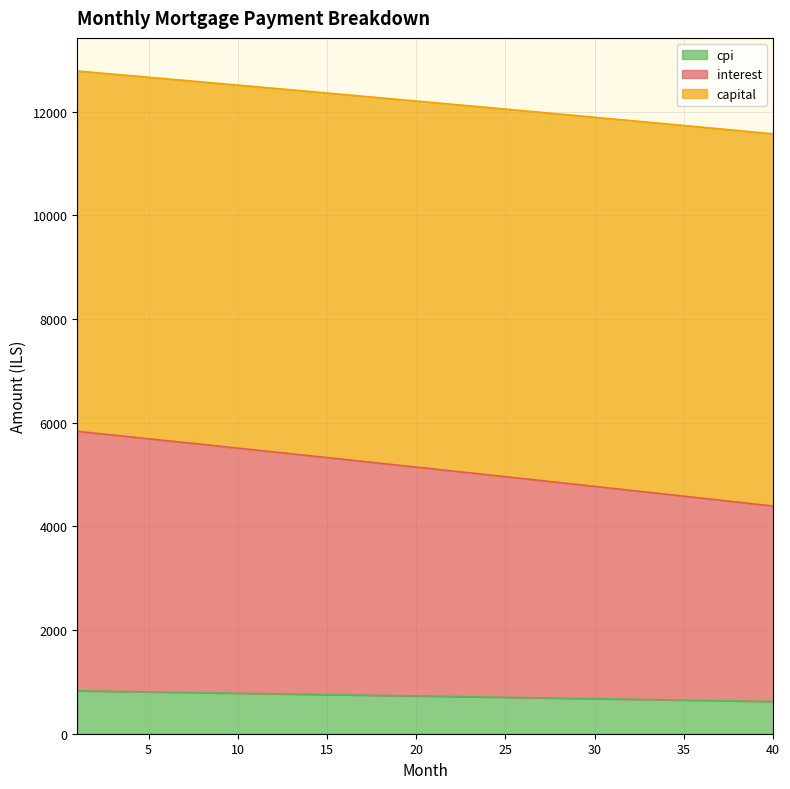

What is the lowest value of the cpi series?

622.2